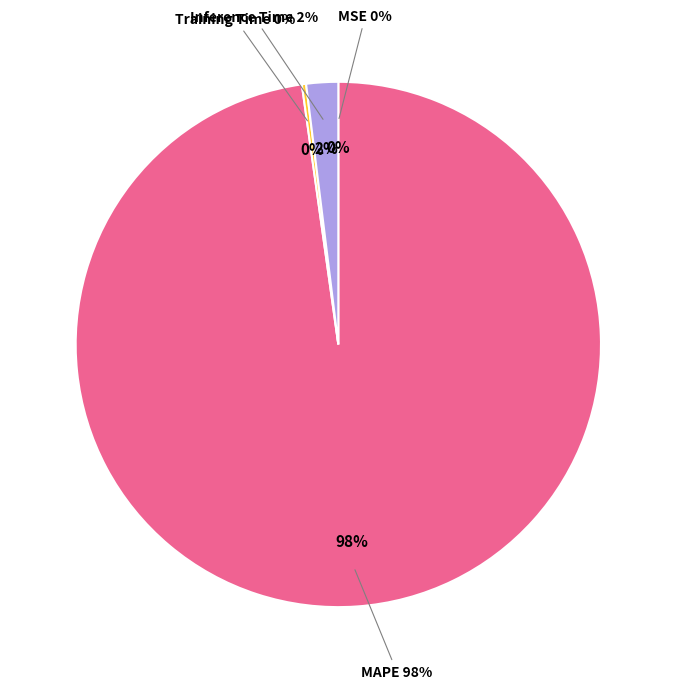

Do MAPE and MSE together represent more than half of the pie?

Yes